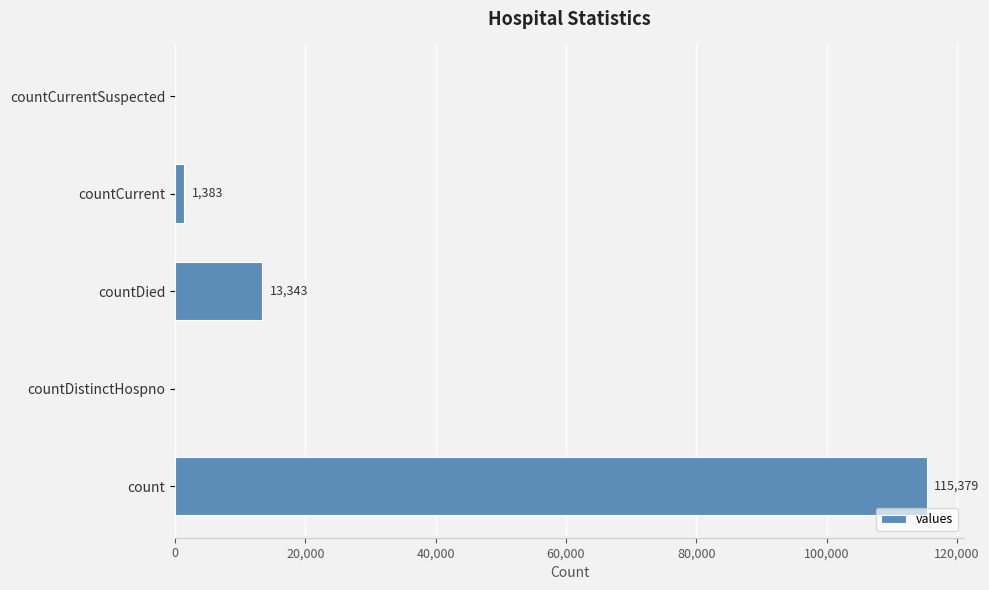

What is the sum of all values?

130105